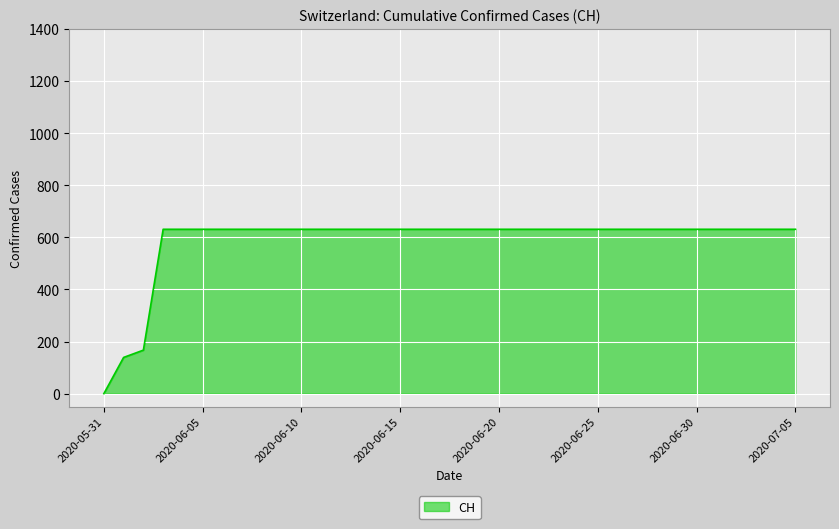

What is the difference between the maximum and minimum values?

631